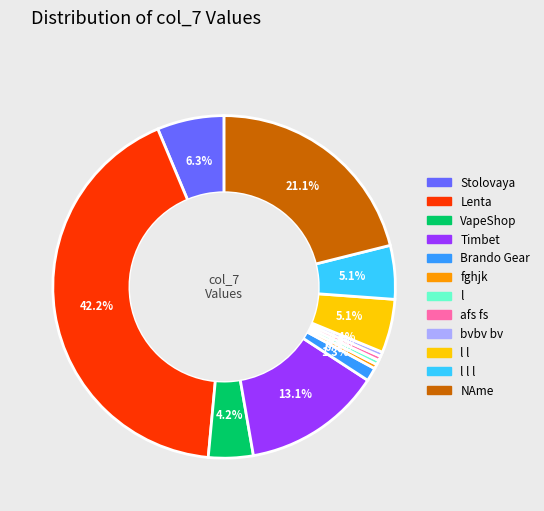

What is the ratio of the value at l l to the value at bvbv bv?

12.0